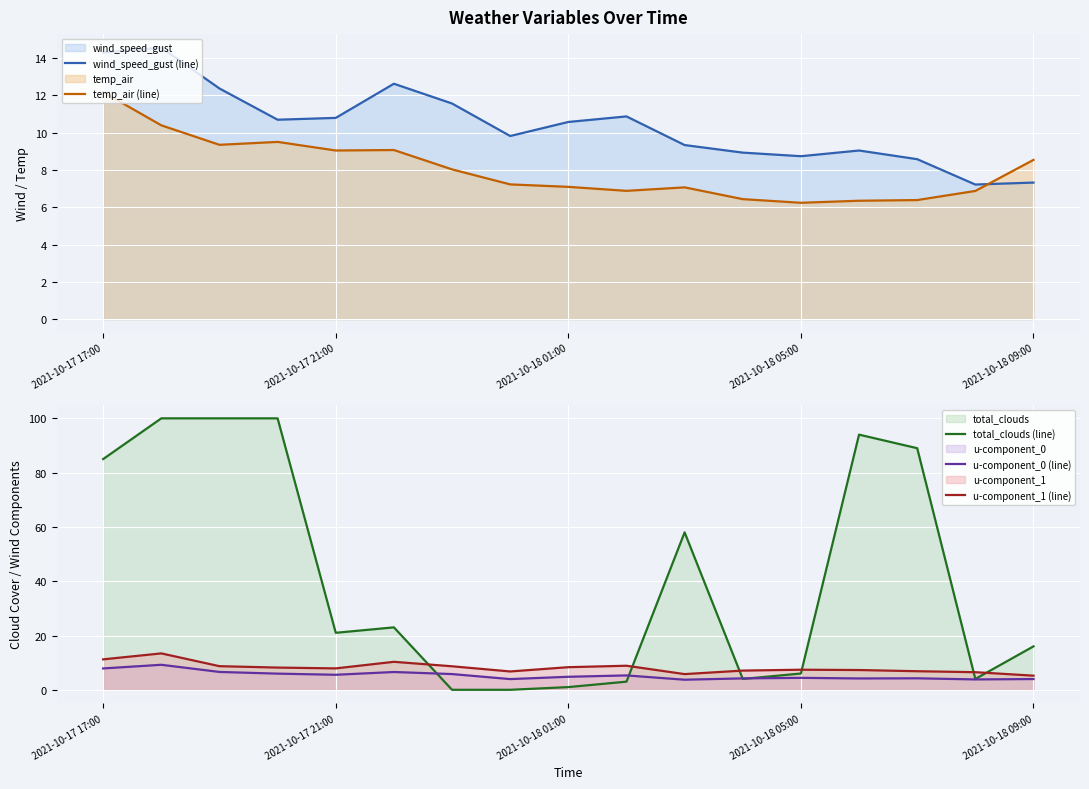

True or false: u-component_1 (line) has a value of 8.3 at 2021-10-18 01:00.

True